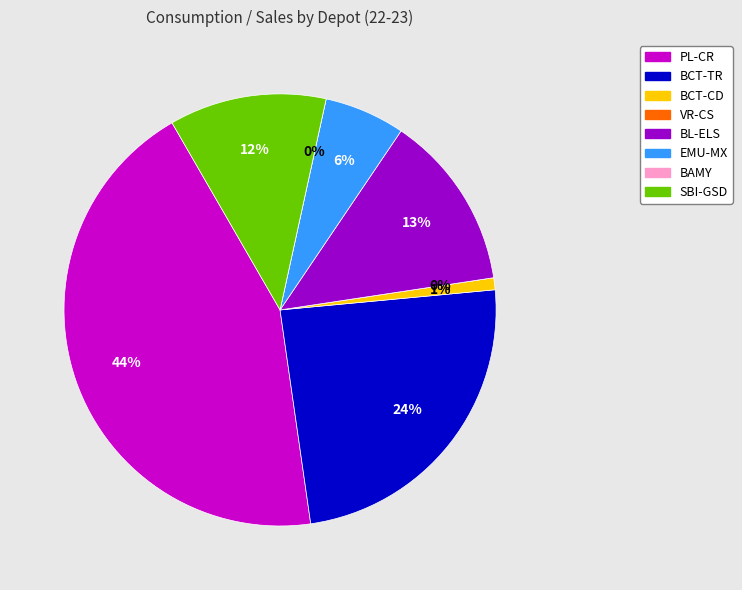

What is the total percentage of BAMY and PL-CR?

43.9%